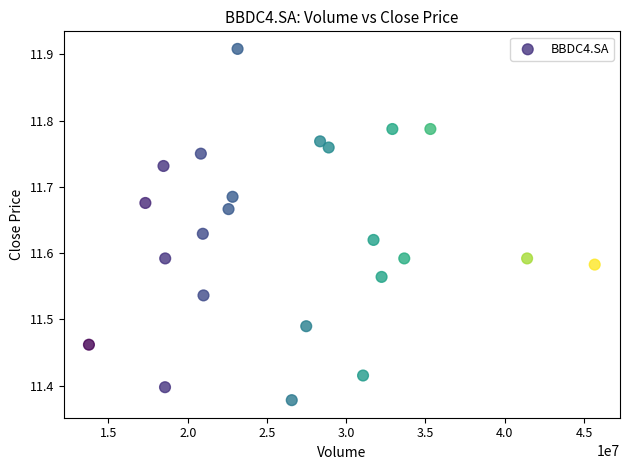

What is the range of X values (max minus min)?

31907100.0